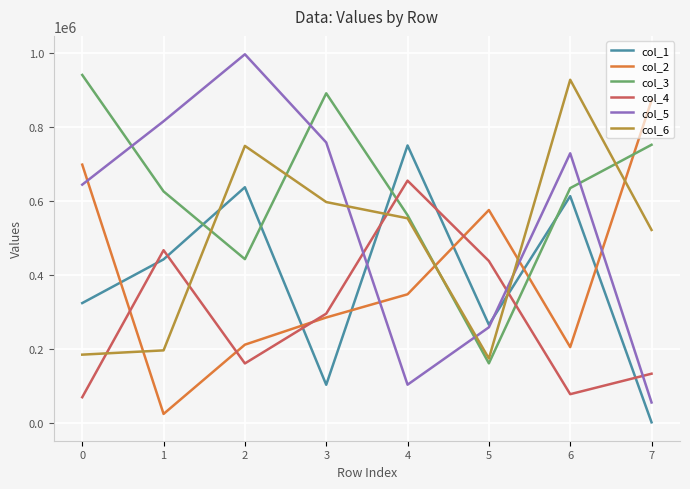

What is the difference between the second highest and second lowest values in the col_2 series?

493151